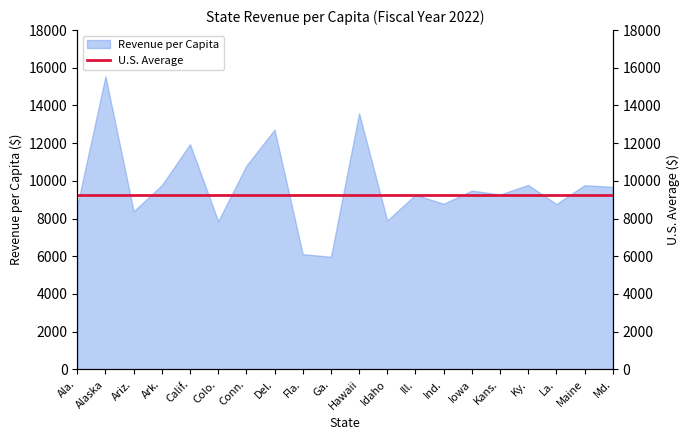

Rank the categories by value from highest to lowest.

Alaska, Hawaii, Del., Calif., Conn., Ky., Ark., Maine, Md., Iowa, Kans., Ill., Ind., La., Ala., Ariz., Idaho, Colo., Fla., Ga.